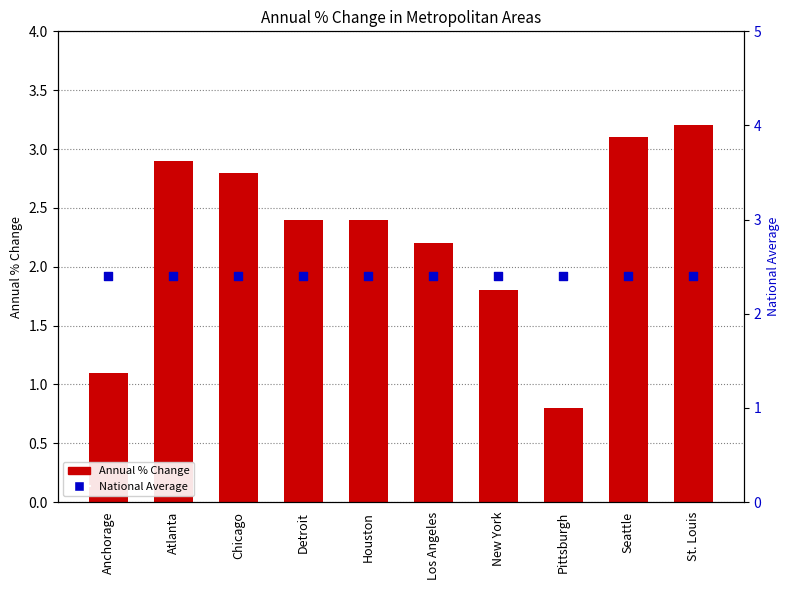

At how many categories does at least one series exceed 2?

10